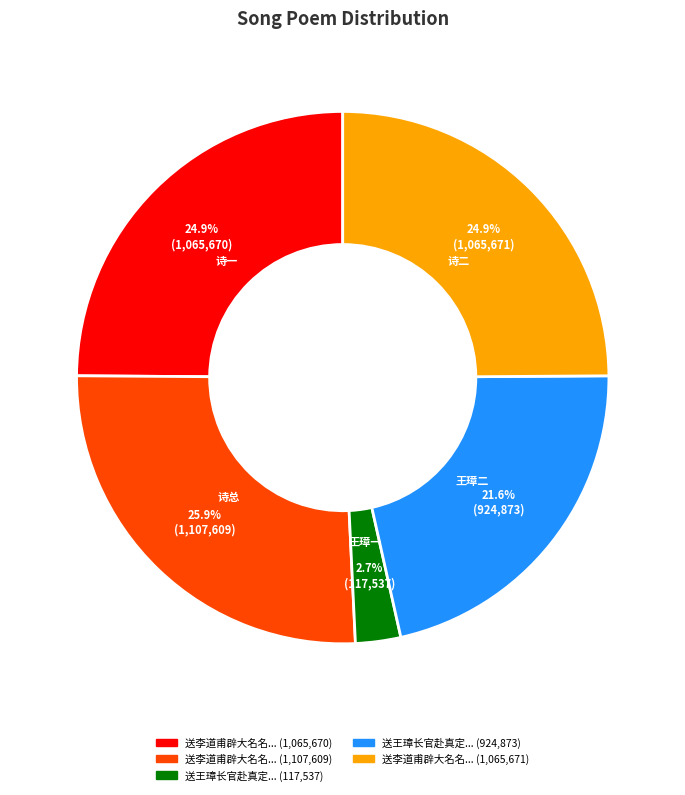

Does any single category account for the majority?

No